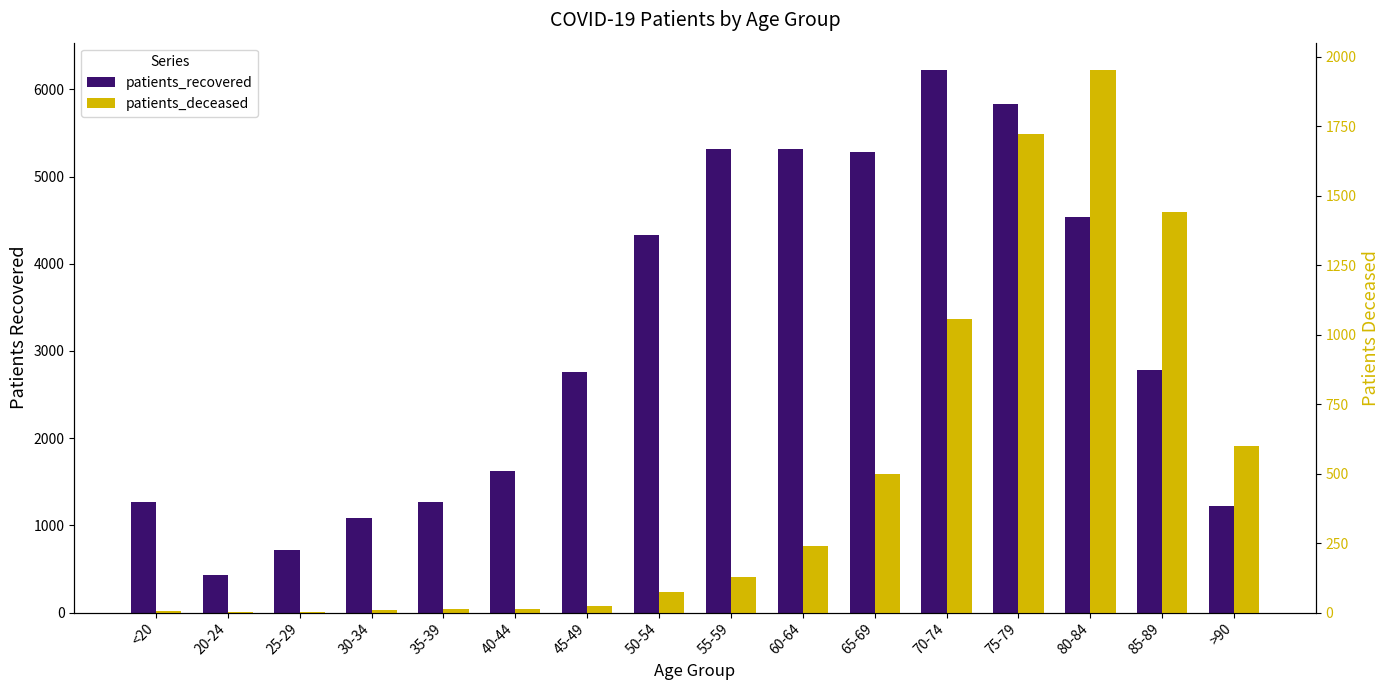

At how many categories does at least one series exceed 1005?

14